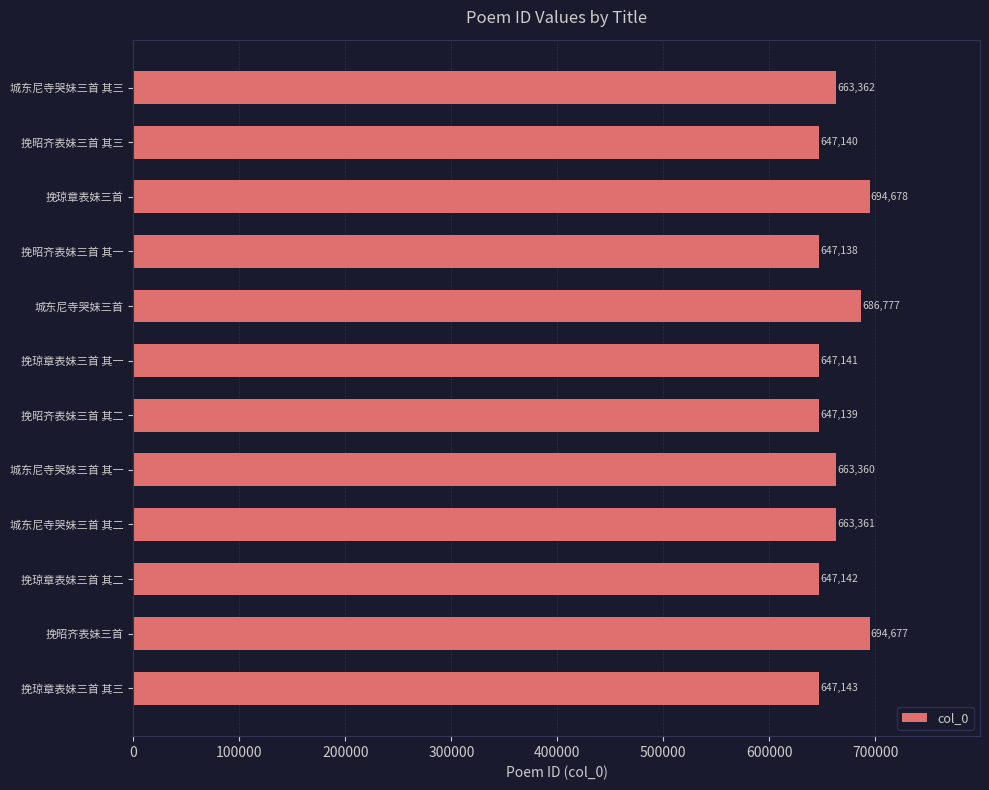

List the labels in order of value, largest first.

挽琼章表妹三首, 挽昭齐表妹三首, 城东尼寺哭妹三首, 城东尼寺哭妹三首 其三, 城东尼寺哭妹三首 其二, 城东尼寺哭妹三首 其一, 挽琼章表妹三首 其三, 挽琼章表妹三首 其二, 挽琼章表妹三首 其一, 挽昭齐表妹三首 其三, 挽昭齐表妹三首 其二, 挽昭齐表妹三首 其一